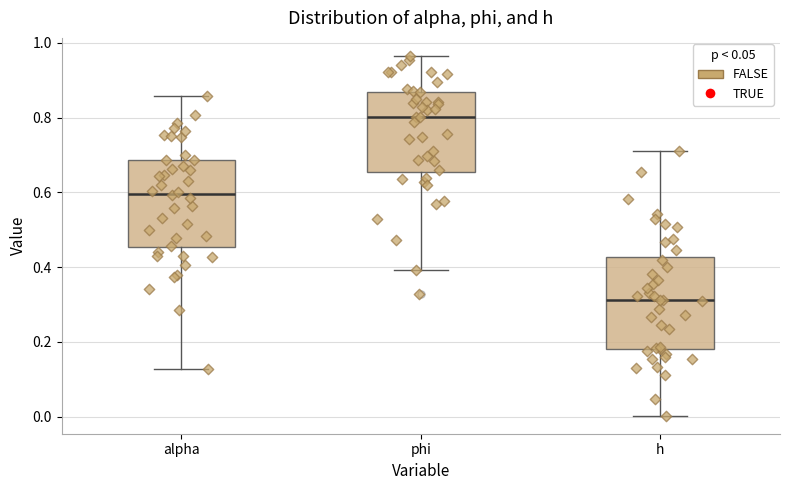

Reading left to right, transcribe this box plot: for each box, give where its median line is, the range the box spans, and where its two whiskers end, as read against the y-axis. The values are not printed on the chart, so give them approximately, as read against the axis.

alpha: median 0.60, box 0.46 to 0.68, whiskers 0.12 to 0.86
phi: median 0.80, box 0.66 to 0.86, whiskers 0.40 to 0.96
h: median 0.32, box 0.18 to 0.42, whiskers 0.00 to 0.72